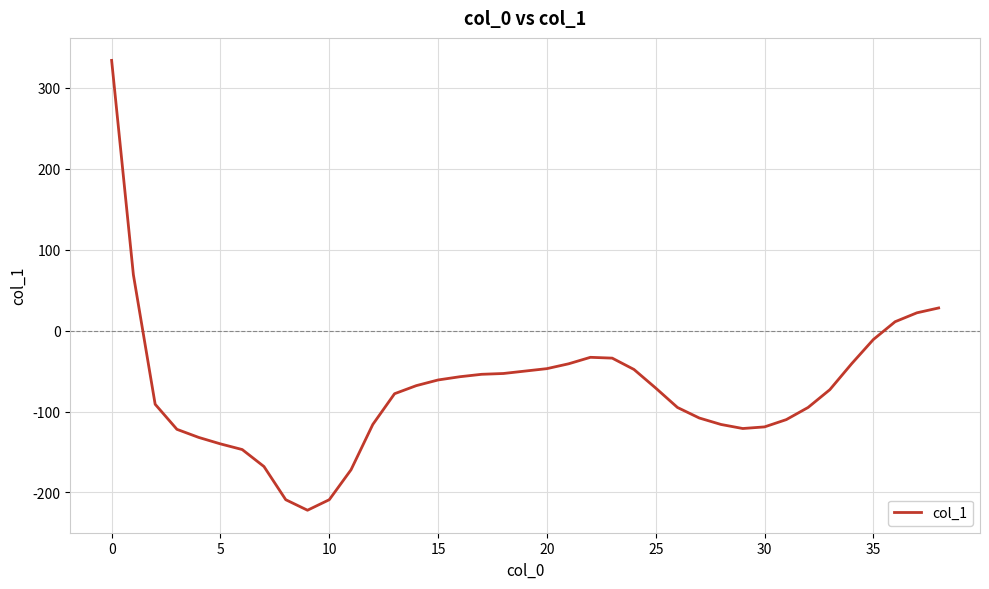

What is the maximum value shown in the chart?

334